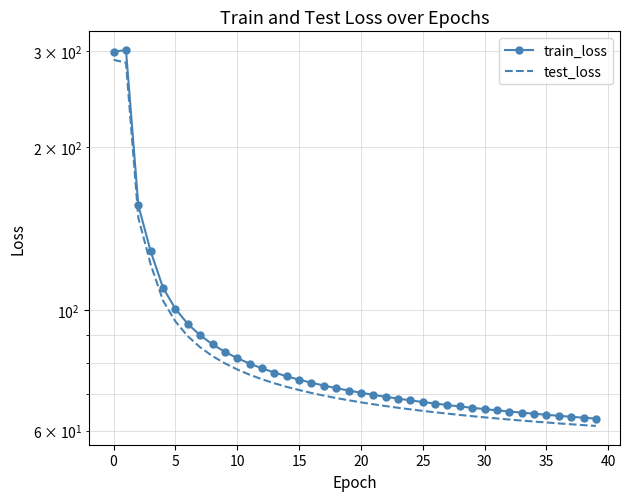

Reading right to left, what are all the values shown in this chart?

train_loss: 63.2	63.4	63.7	63.9	64.2	64.5	64.8	65.1	65.4	65.8	66.1	66.5	66.9	67.3	67.8	68.2	68.7	69.3	69.9	70.5	71.2	71.9	72.7	73.5	74.5	75.6	76.8	78.2	79.8	81.6	83.8	86.5	89.9	94.4	100.6	110.0	128.4	156.1	301.5	299.5
test_loss: 61.2	61.4	61.7	61.9	62.1	62.4	62.6	62.9	63.2	63.5	63.8	64.2	64.5	64.9	65.3	65.7	66.1	66.6	67.1	67.7	68.3	68.9	69.6	70.4	71.3	72.3	73.4	74.6	76.1	77.8	79.8	82.3	85.5	89.6	95.4	104.2	121.4	148.1	285.8	289.3